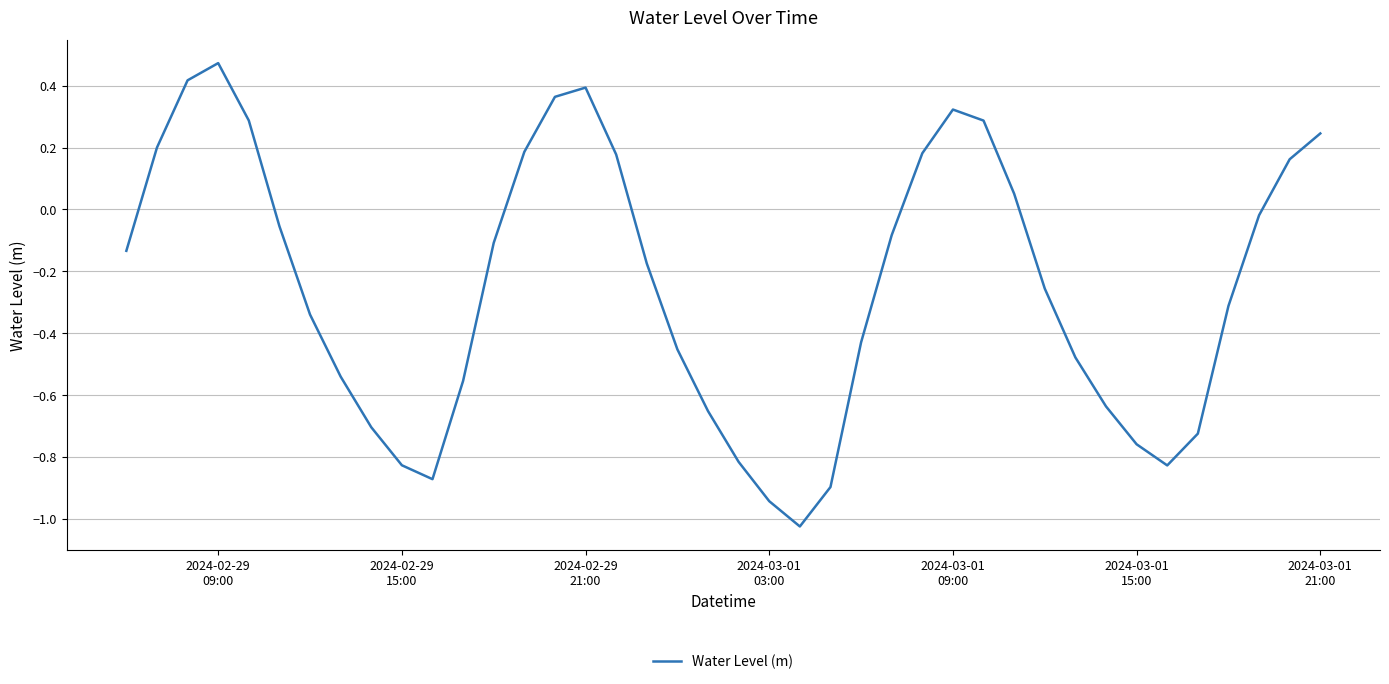

What is the difference between the maximum and minimum values?

1.5